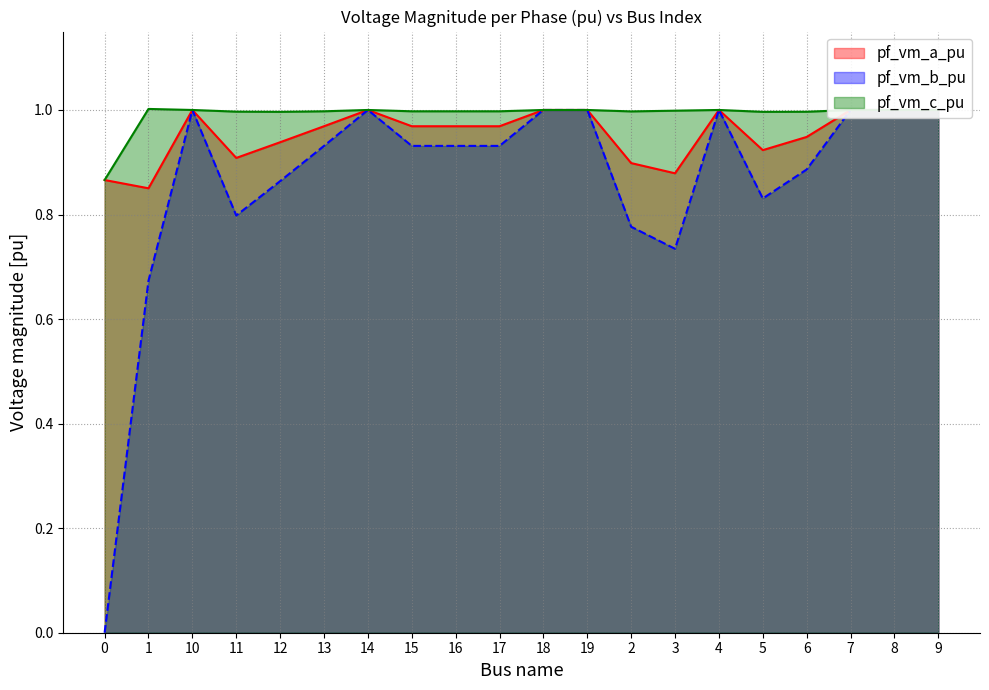

Rank the series by their average value, from highest to lowest.

pf_vm_c_pu, pf_vm_a_pu, pf_vm_b_pu